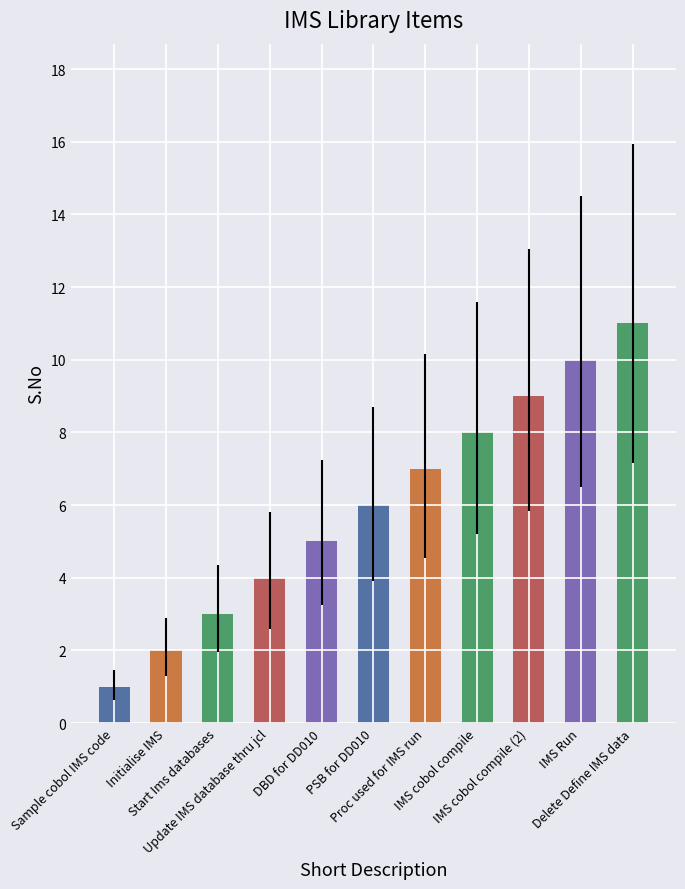

The chart shows a value of 10 at PSB for DD010. True or false?

False